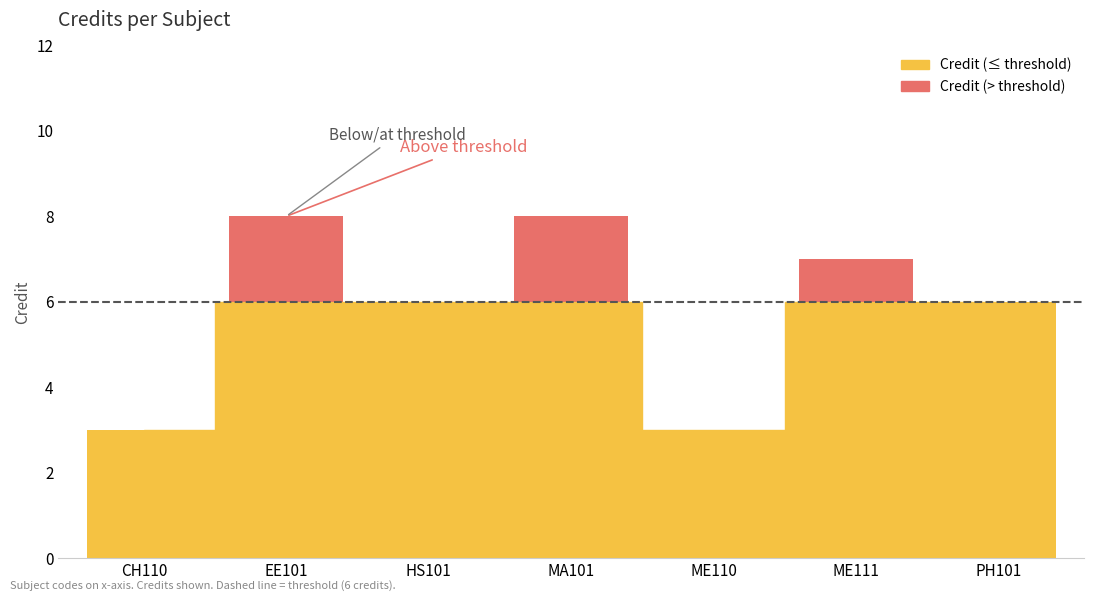

True or false: the data shows 3 at CH110.

True